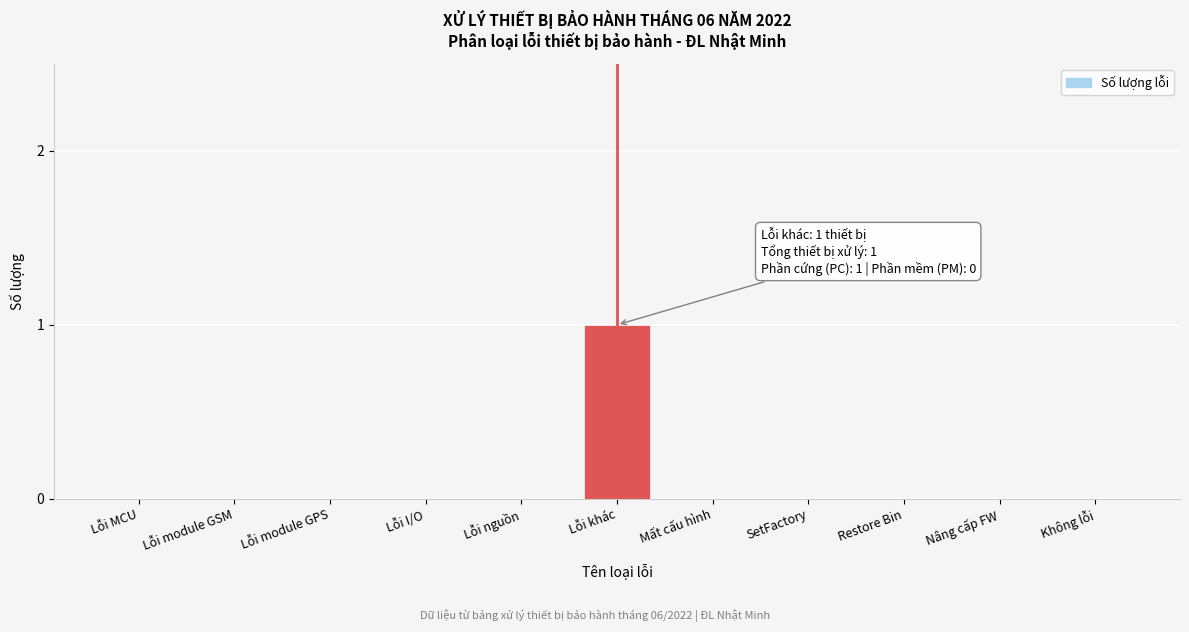

Reading left to right, transcribe all the data shown in this chart.

Lỗi MCU=0	Lỗi module GSM=0	Lỗi module GPS=0	Lỗi I/O=0	Lỗi nguồn=0	Lỗi khác=1	Mất cấu hình=0	SetFactory=0	Restore Bin=0	Nâng cấp FW=0	Không lỗi=0